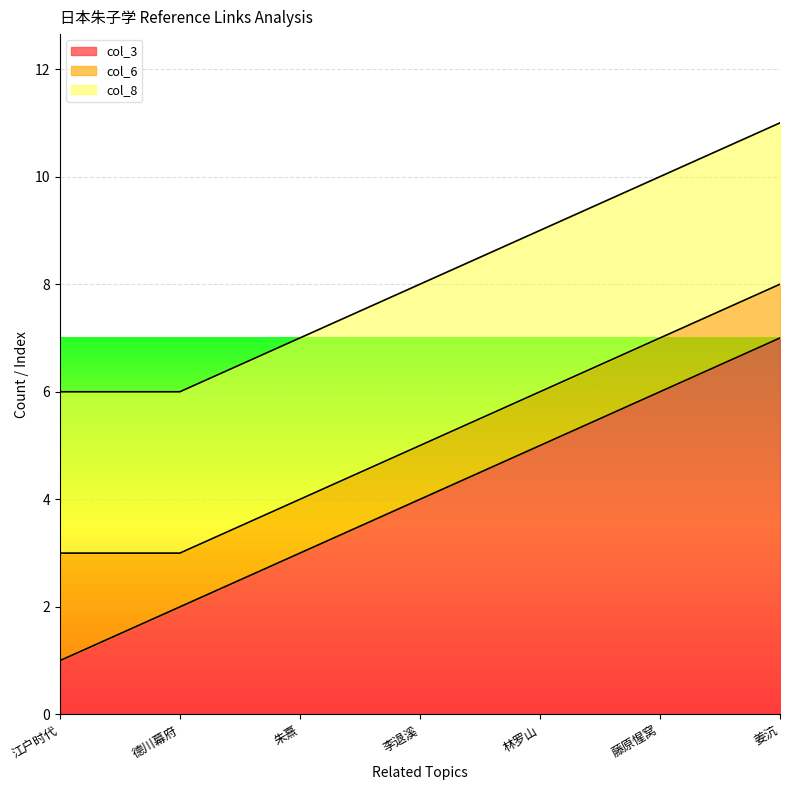

What is the approximate value of col_8 at 藤原惺窝?

3